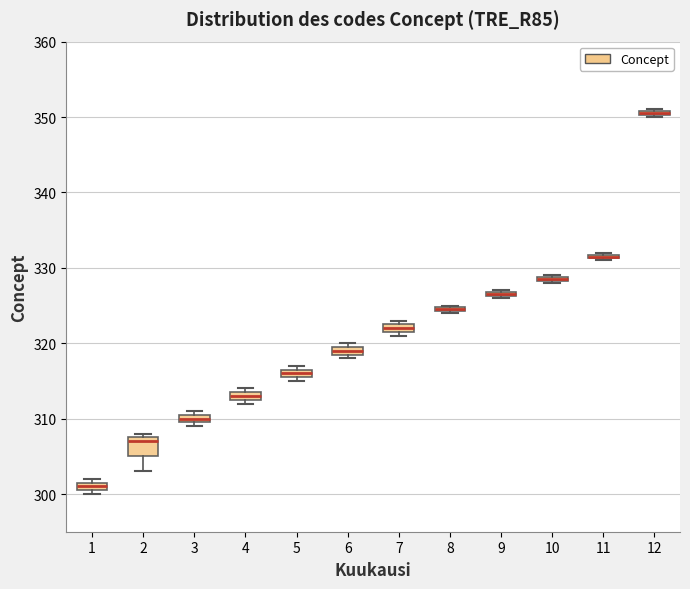

Comparing the boxes themselves (not the whiskers), which one is the tallest?

2